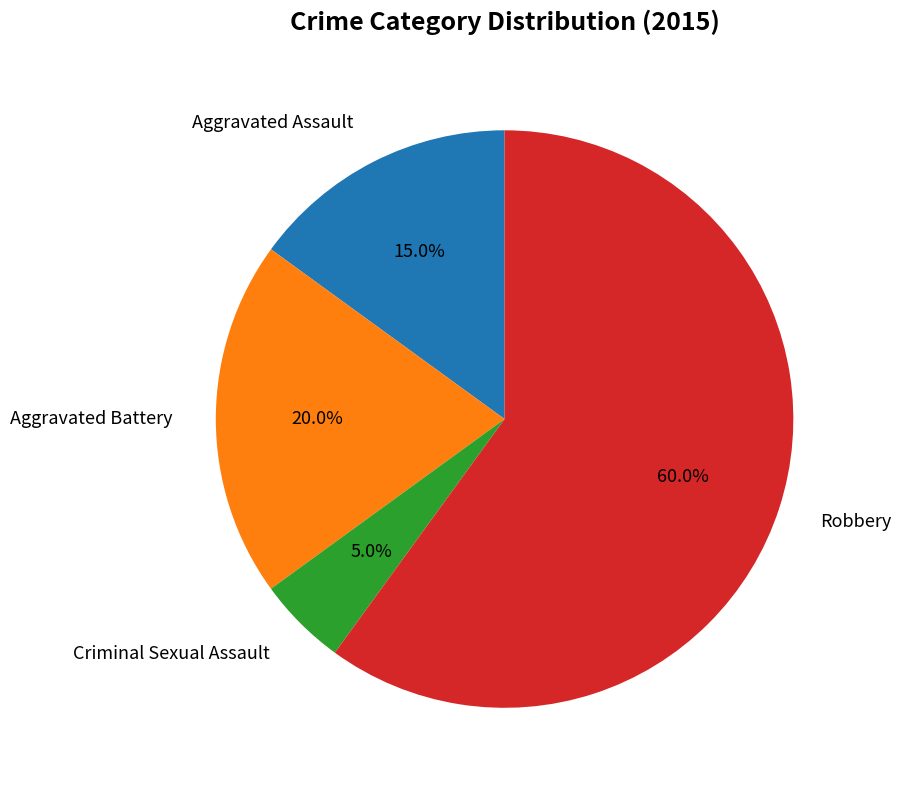

Which category has the smallest portion of the pie?

Criminal Sexual Assault